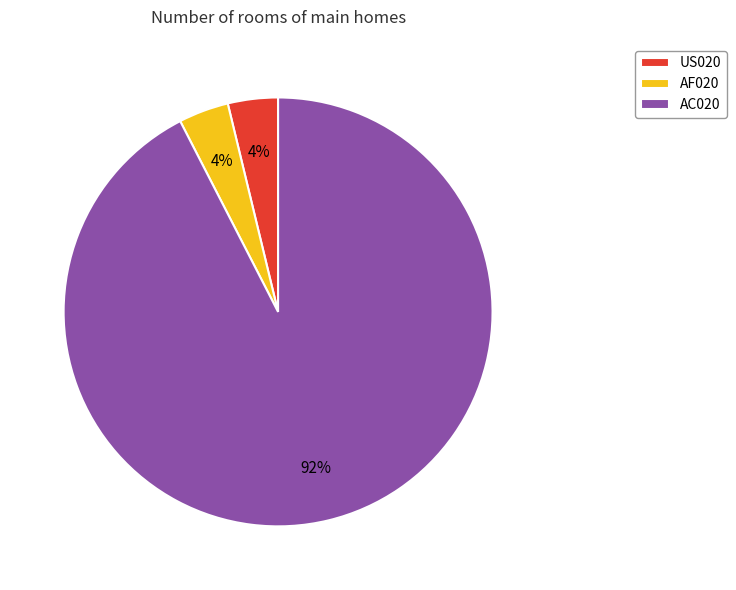

To the nearest percent, what is the average slice percentage?

33%